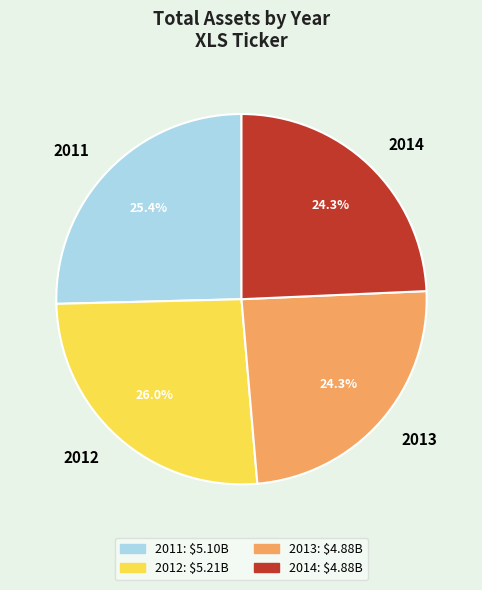

Approximately how many times larger is the value at 2014 compared to 2011?

1.0